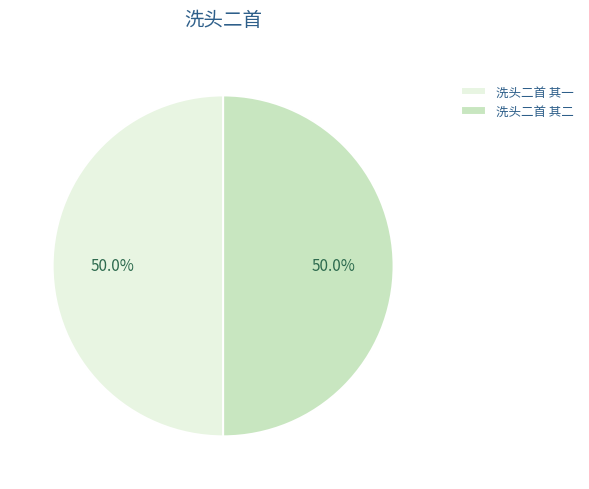

To the nearest percent, what portion does 洗头二首 其二 represent?

50%